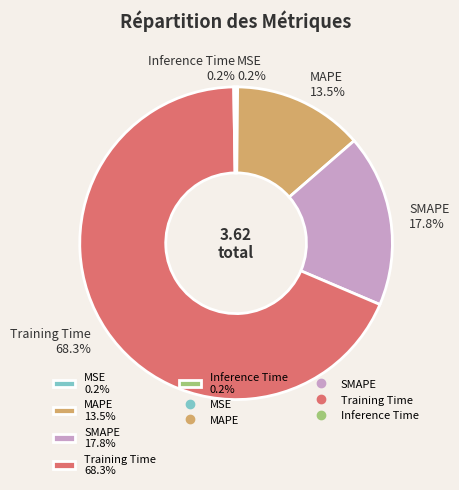

Which slice is the largest?

Training Time